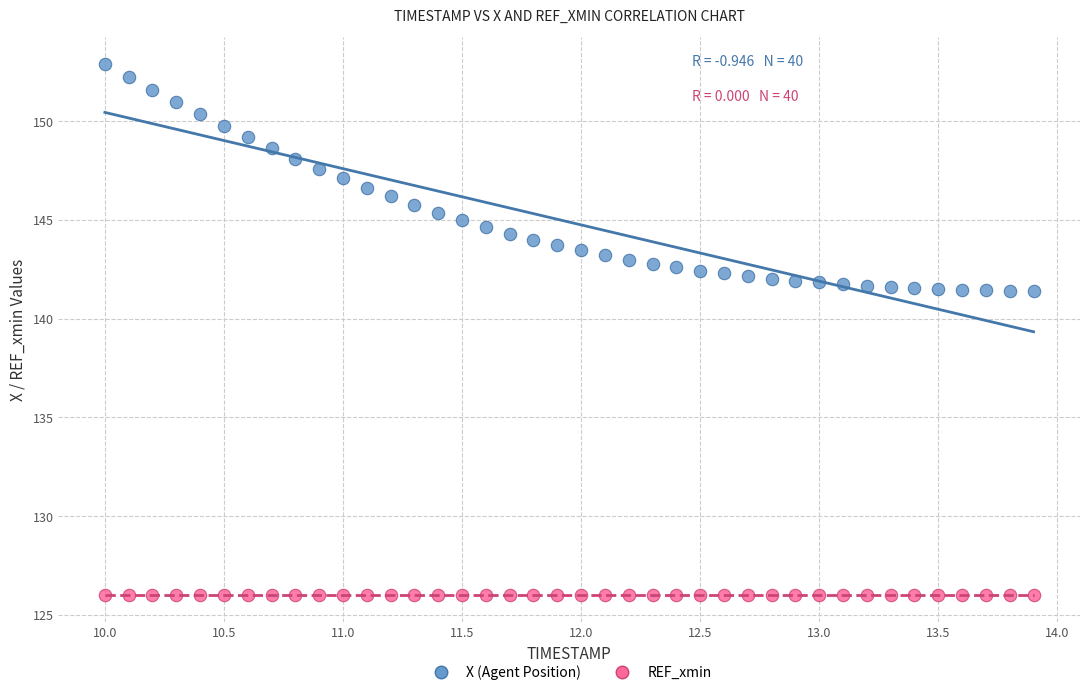

Which series contains the highest Y value?

X (Agent Position)